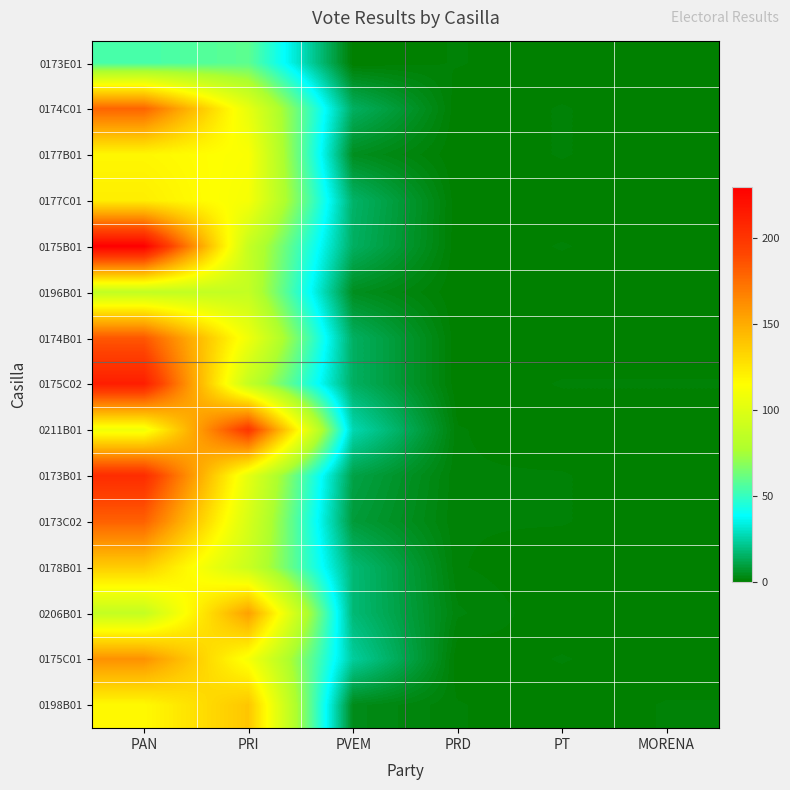

At which category is the sum across all series the highest?

PAN